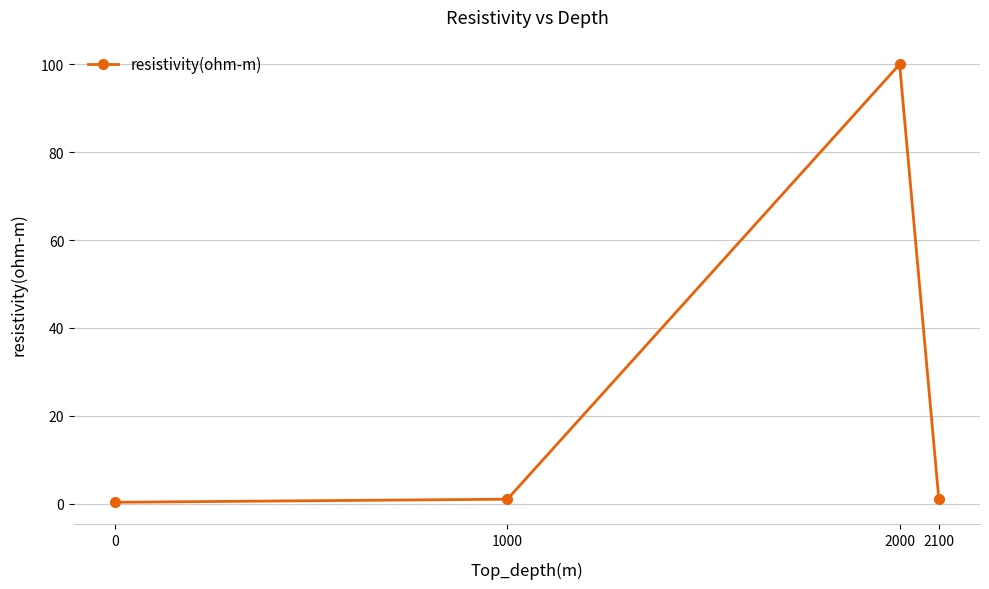

True or false: the data has more than 0 interior local peaks.

True